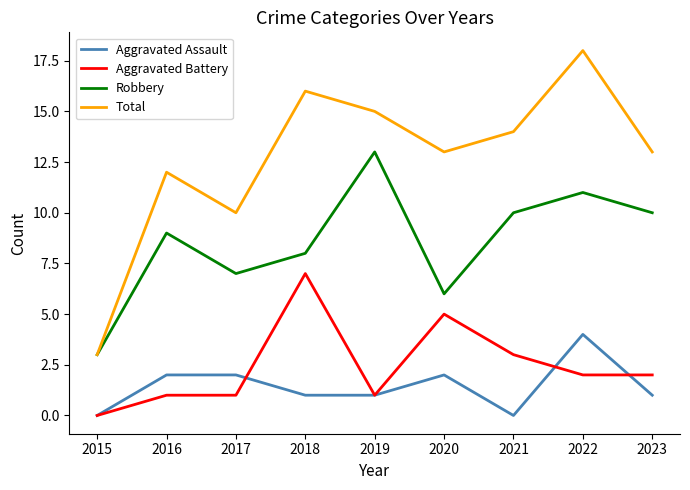

At which category is the sum across all series the highest?

2022